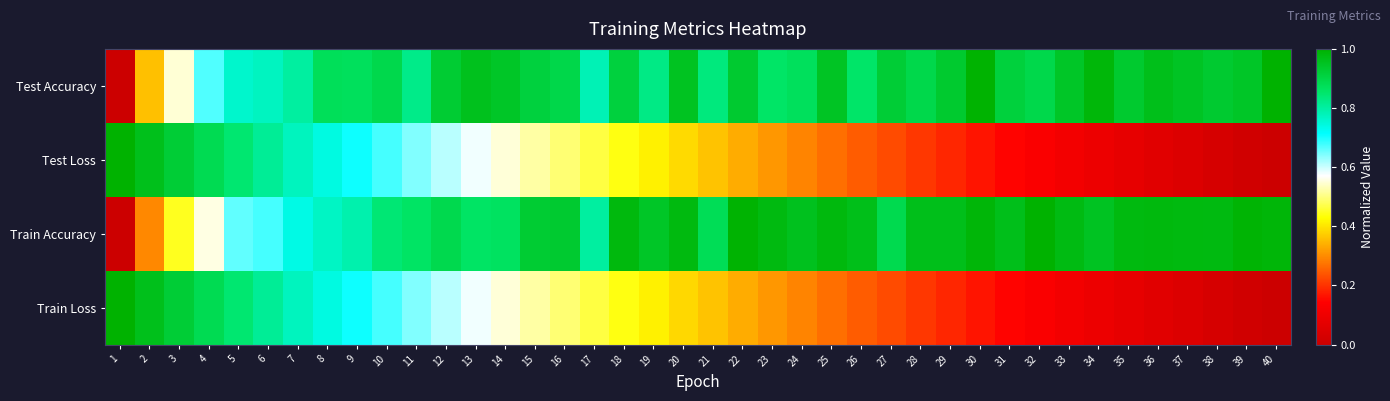

Rank the series at 39 from highest to lowest value.

Train Accuracy, Test Accuracy, Test Loss, Train Loss